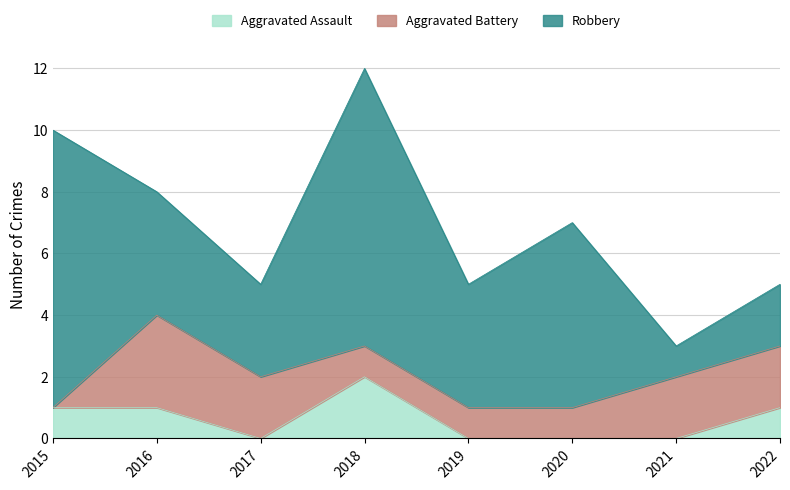

What is the difference between the second highest and minimum values in the Aggravated Assault series?

1